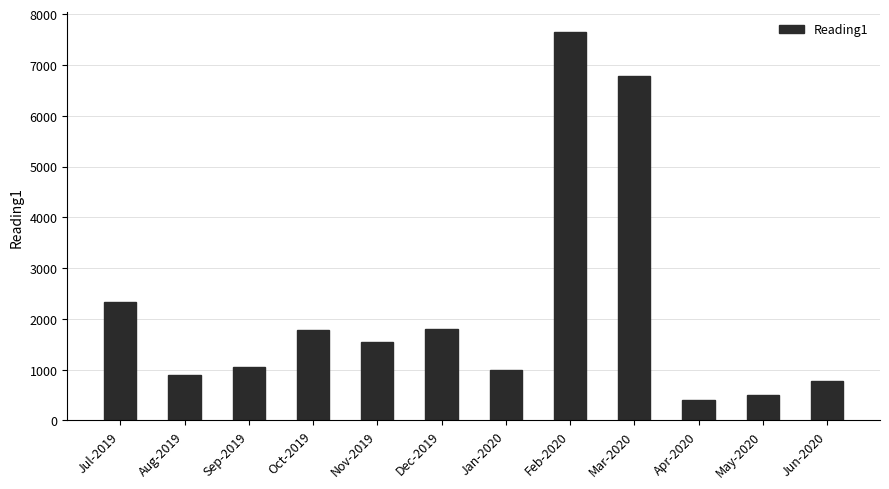

What is the difference between the values at Jun-2020 and Feb-2020?

6885